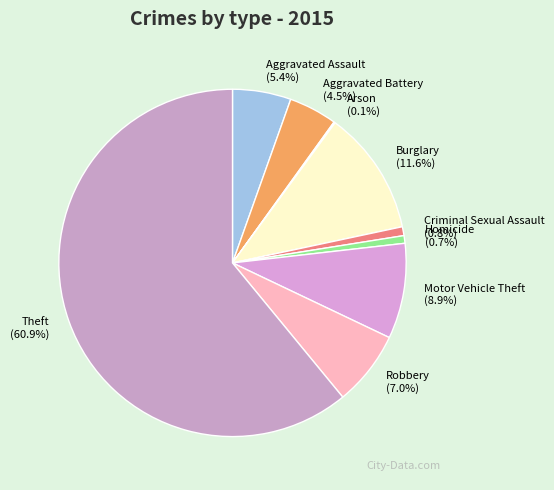

Is there any slice that represents more than half of the pie?

Yes